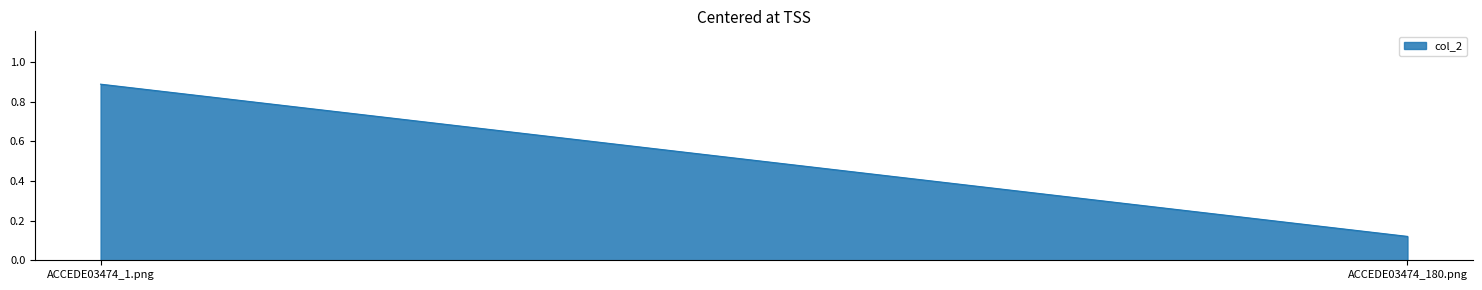

Which category has the highest value across all series?

ACCEDE03474_1.png